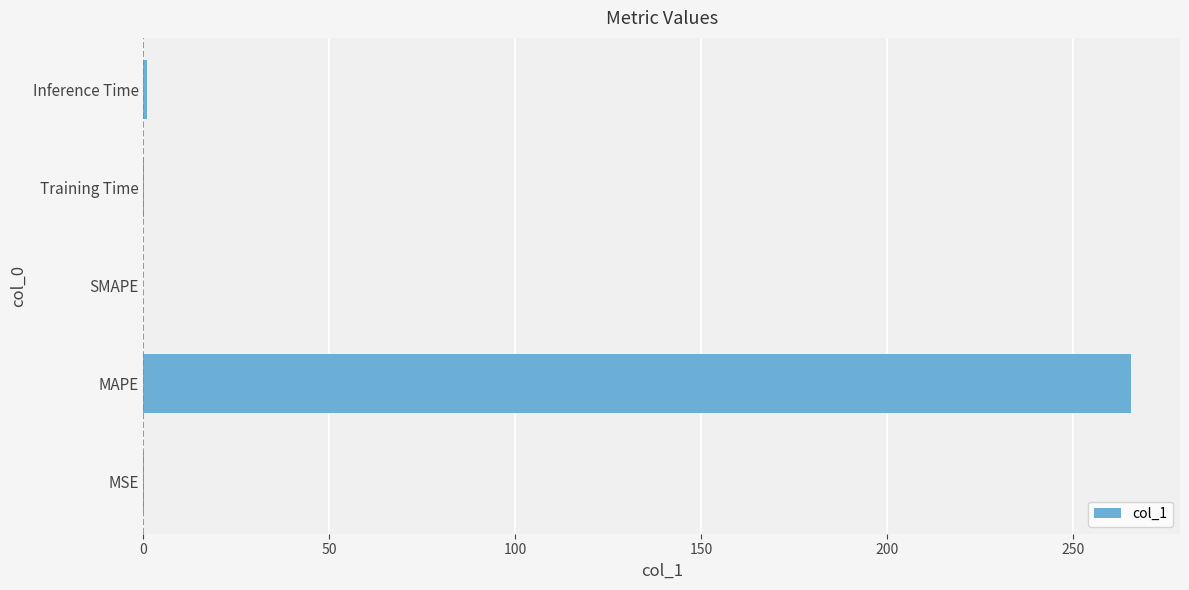

What is the change in value from MAPE to SMAPE?

-265.4